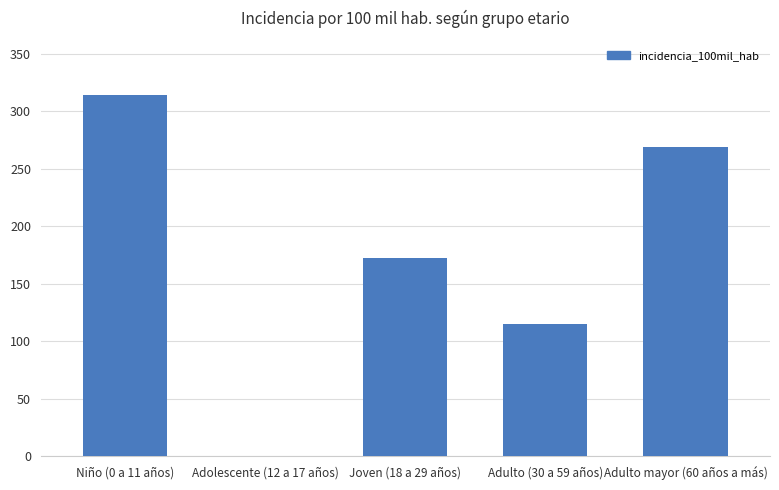

Which has a higher value, Adulto mayor (60 años a más) or Adulto (30 a 59 años)?

Adulto mayor (60 años a más)